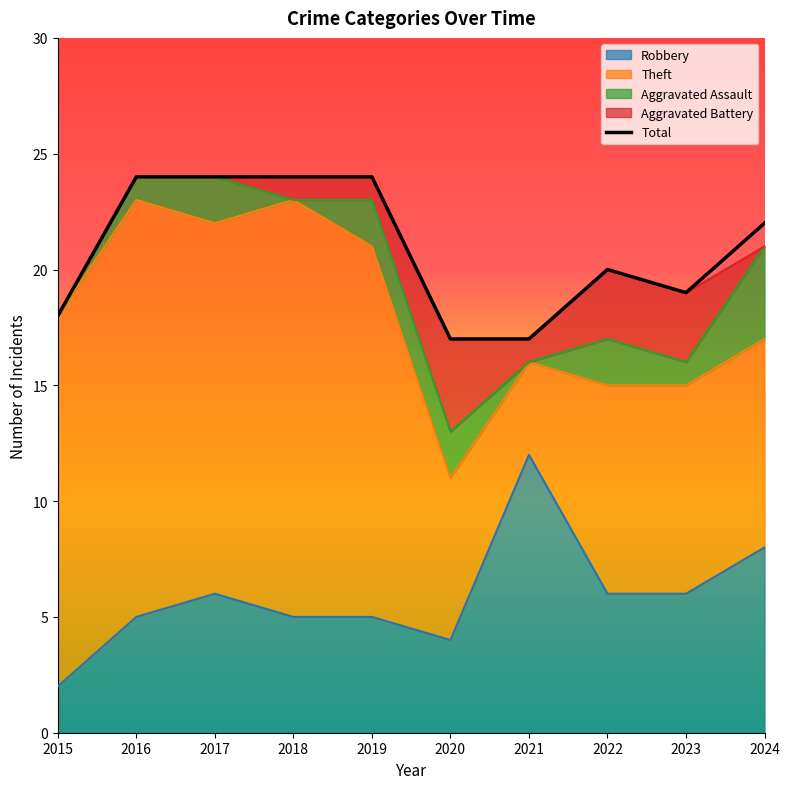

The Aggravated Assault series shows 1 at 2016. True or false?

True